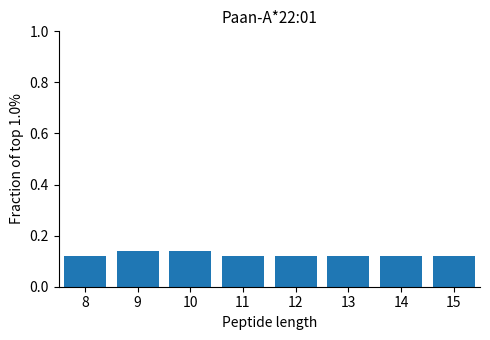

Count the values in the range 0 to 1.

8